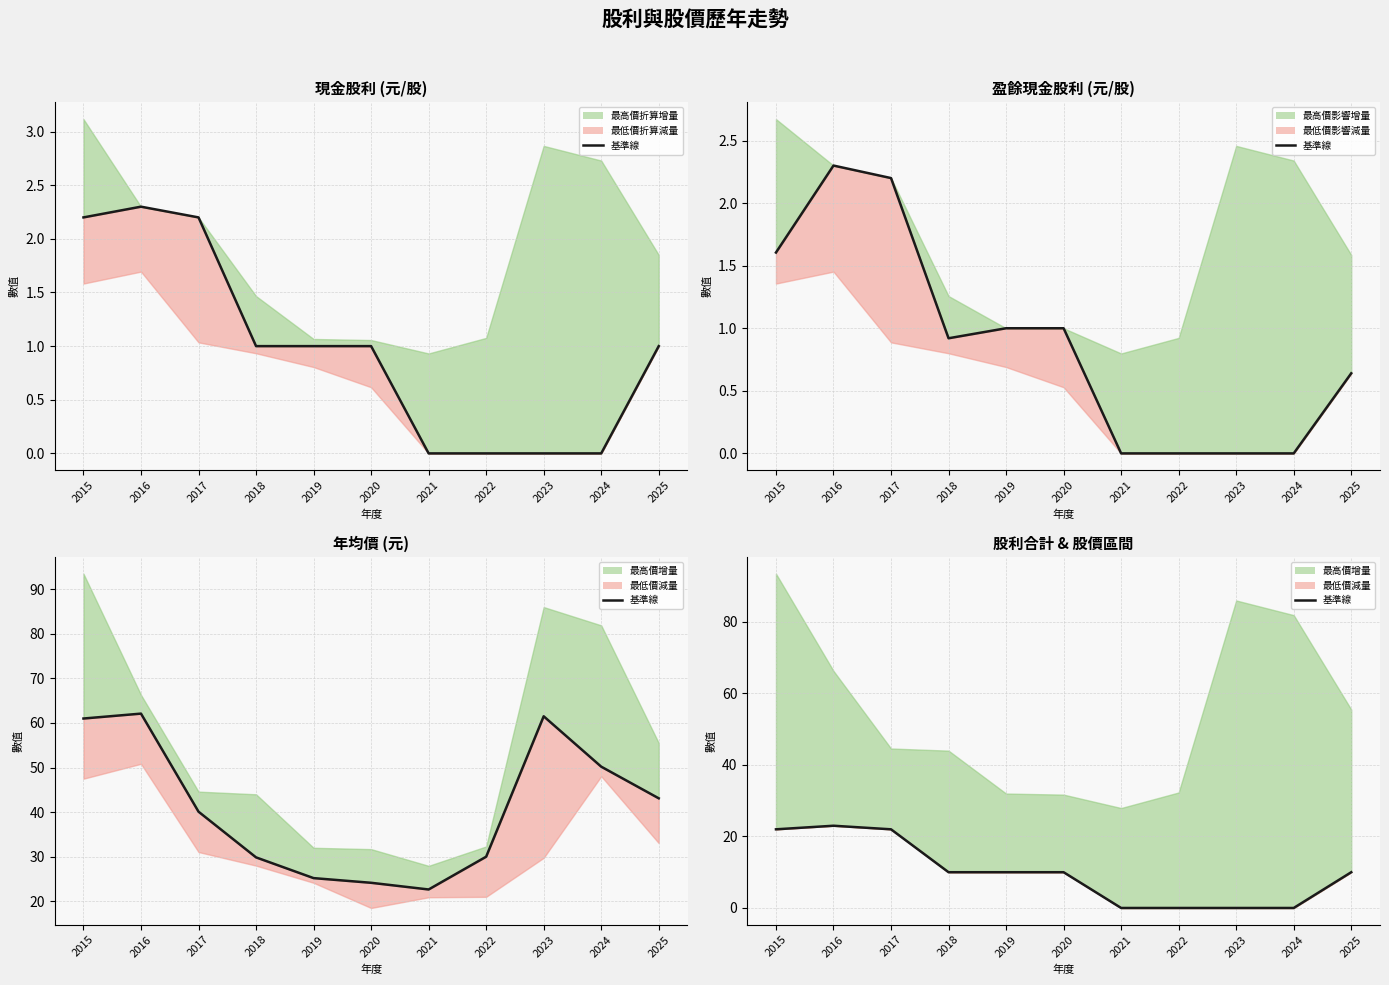

The value at 2024 is -10. True or false?

False